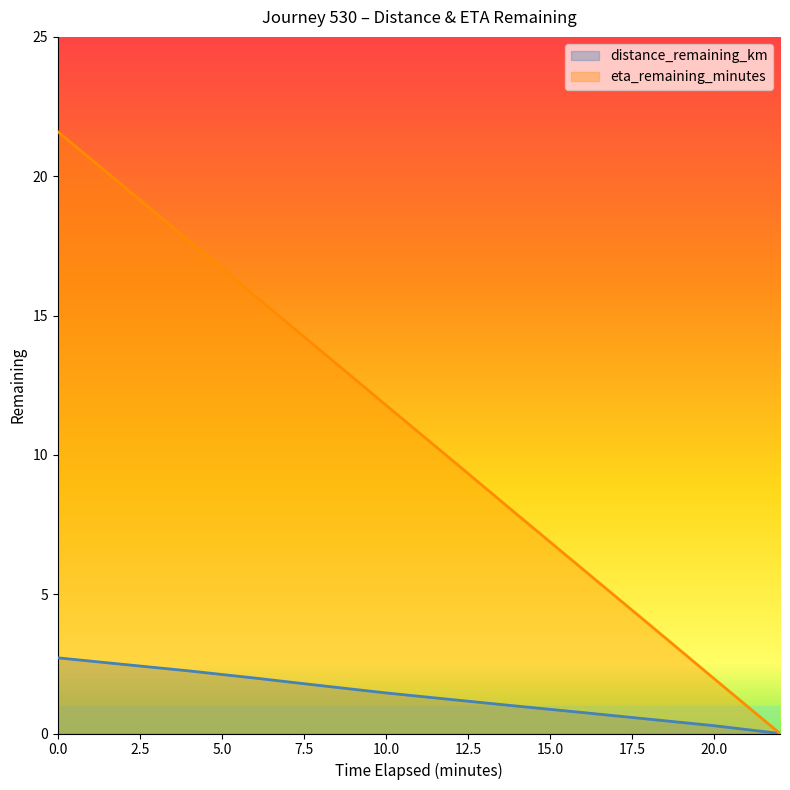

Reading left to right, what are all the values shown in this chart?

distance_remaining_km: 2.7	2.5	2.2	2.0	1.7	1.5	1.2	1.0	0.8	0.5	0.3	0.0
eta_remaining_minutes: 21.6	19.6	17.7	15.7	13.8	11.8	9.8	7.8	5.9	3.9	2.0	0.0